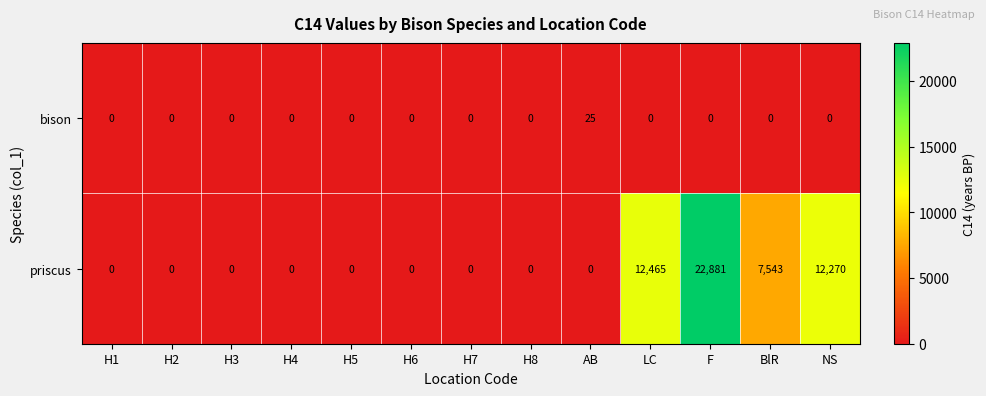

At which category is the sum across all series the highest?

F